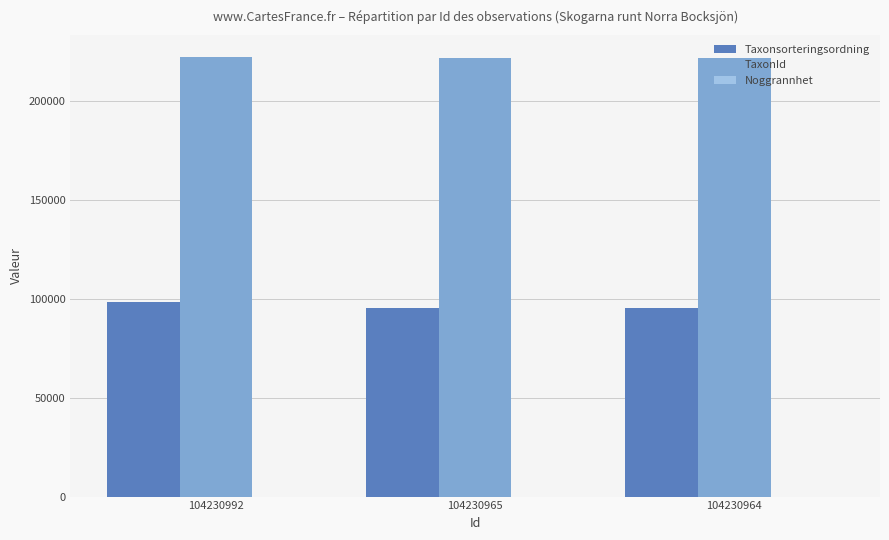

What is the maximum value shown in the chart?

222498